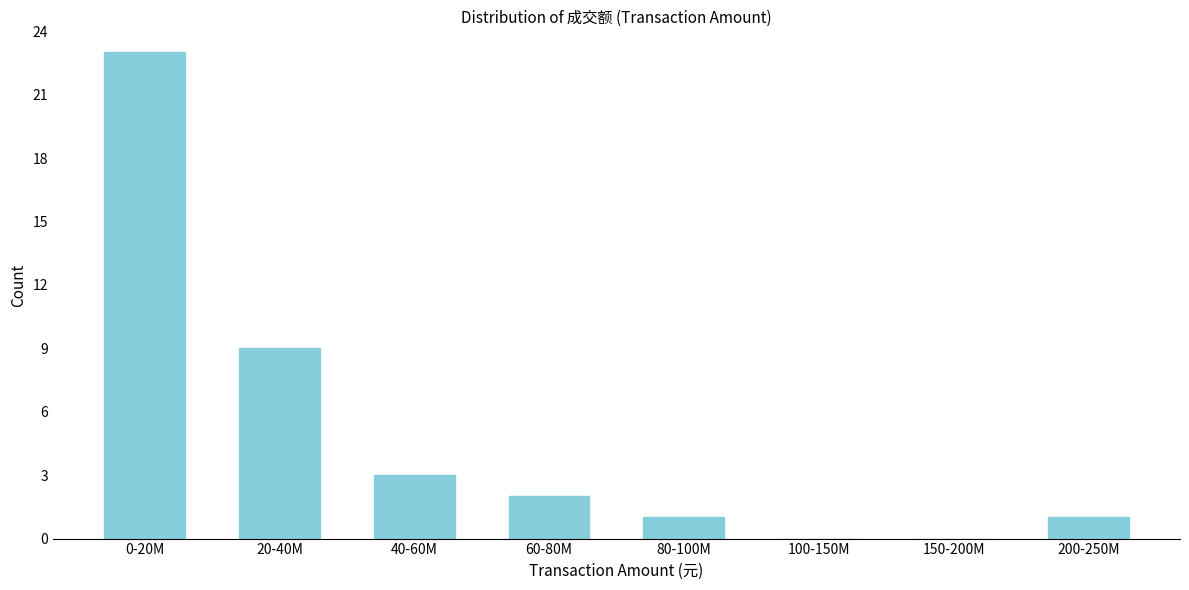

Reading left to right, what are all the values shown in this chart?

0-20M=23	20-40M=9	40-60M=3	60-80M=2	80-100M=1	100-150M=0	150-200M=0	200-250M=1